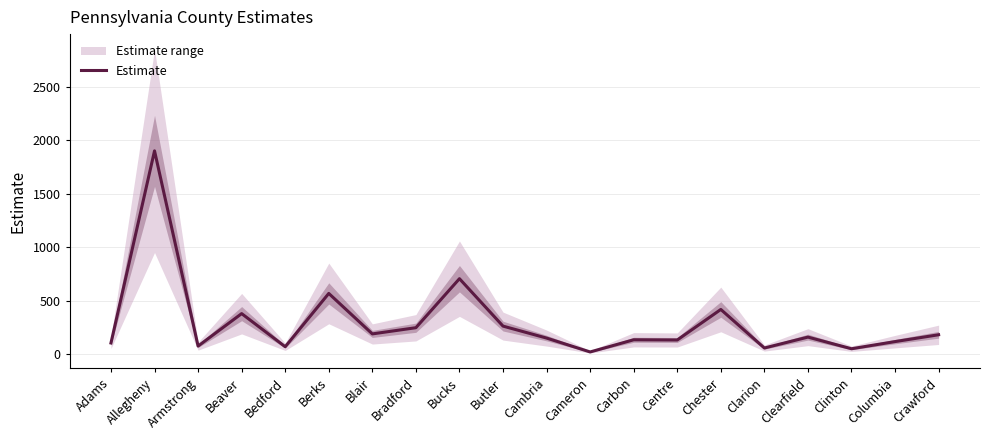

Does the chart display data point markers on the line(s)?

No